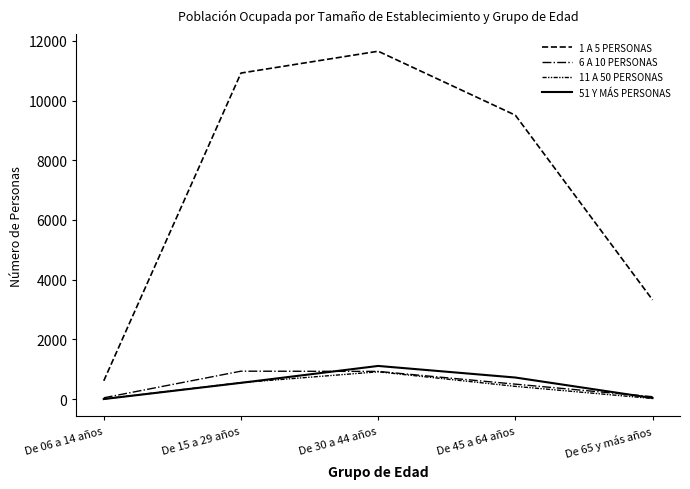

What is the difference between the maximum and minimum values in the 1 A 5 PERSONAS series?

11039